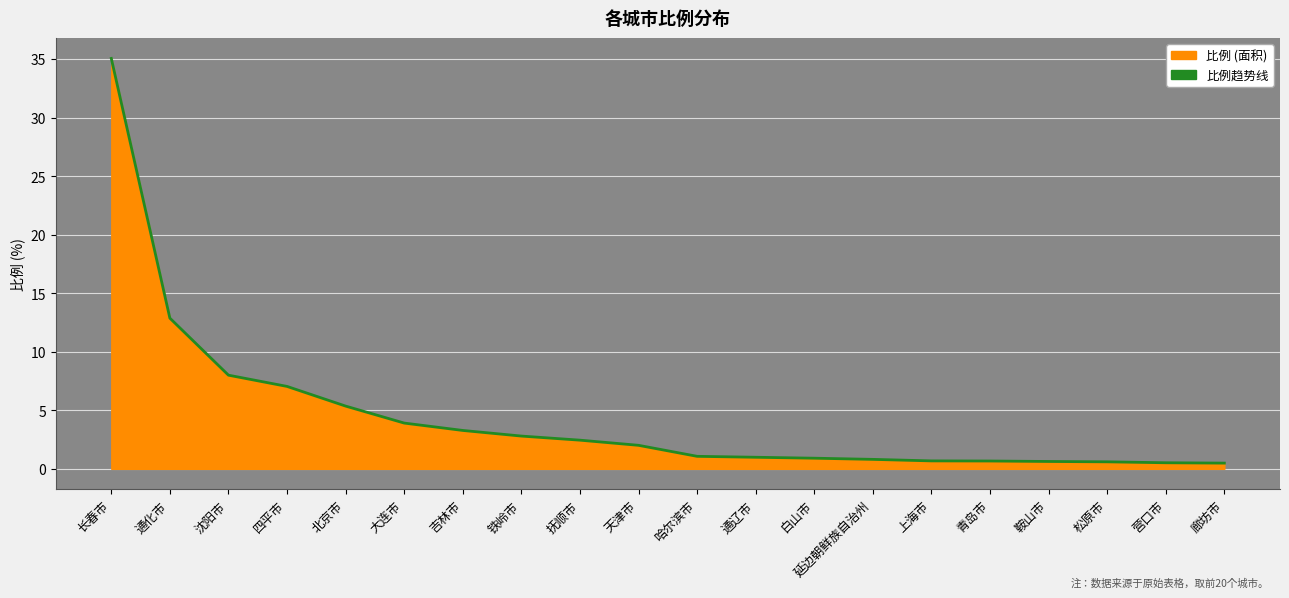

Rank the categories by value from lowest to highest.

廊坊市, 营口市, 松原市, 鞍山市, 青岛市, 上海市, 延边朝鲜族自治州, 白山市, 通辽市, 哈尔滨市, 天津市, 抚顺市, 铁岭市, 吉林市, 大连市, 北京市, 四平市, 沈阳市, 通化市, 长春市